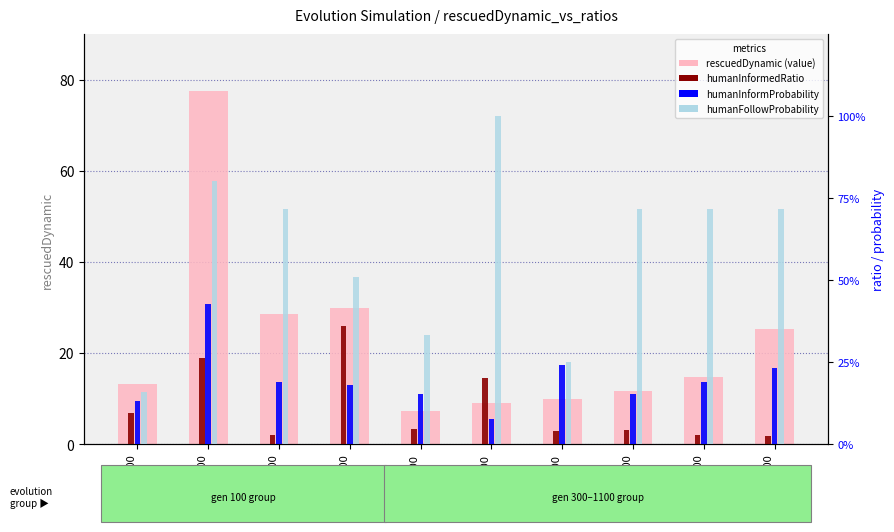

Reading left to right, list all the values displayed in this chart.

rescuedDynamic (value): 13.1	77.5	28.5	29.8	7.3	9.0	9.8	11.6	14.7	25.3
humanInformedRatio: 0.1	0.3	0.0	0.4	0.0	0.2	0.0	0.0	0.0	0.0
humanInformProbability: 0.1	0.4	0.2	0.2	0.2	0.1	0.2	0.2	0.2	0.2
humanFollowProbability: 0.2	0.8	0.7	0.5	0.3	1.0	0.3	0.7	0.7	0.7